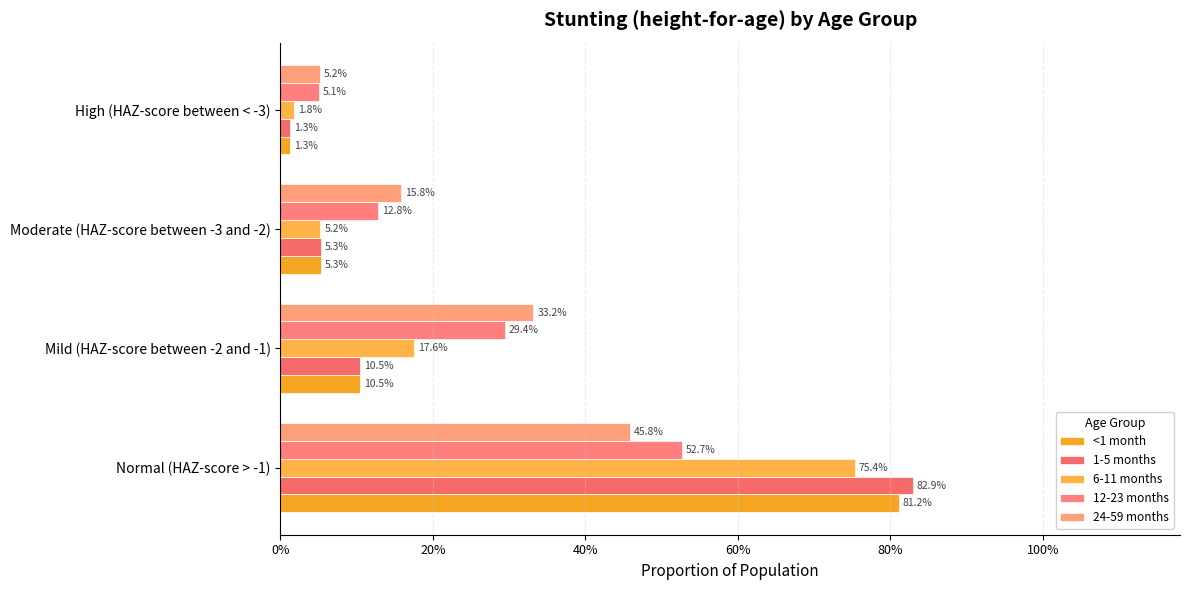

What position from the left is Mild (HAZ-score between -2 and -1)?

2